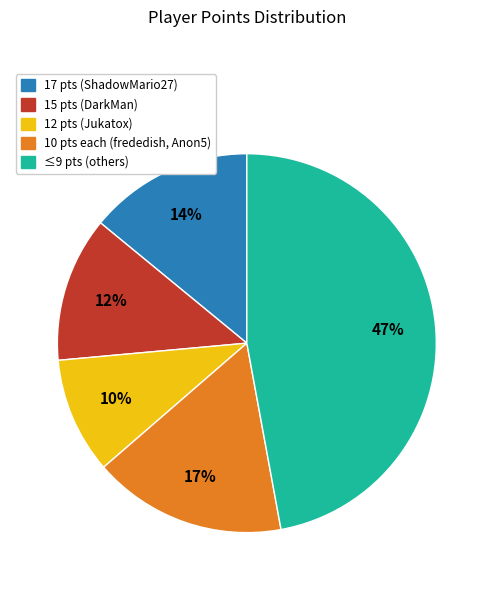

Between ≤9 pts (others) and 15 pts (DarkMan), which is larger?

≤9 pts (others)